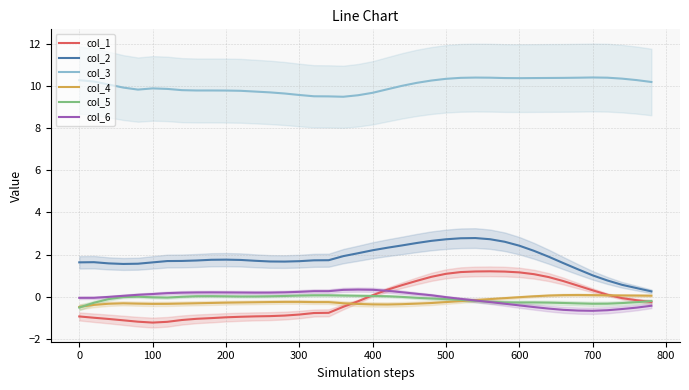

True or false: col_3 and col_6 cross at least once.

False